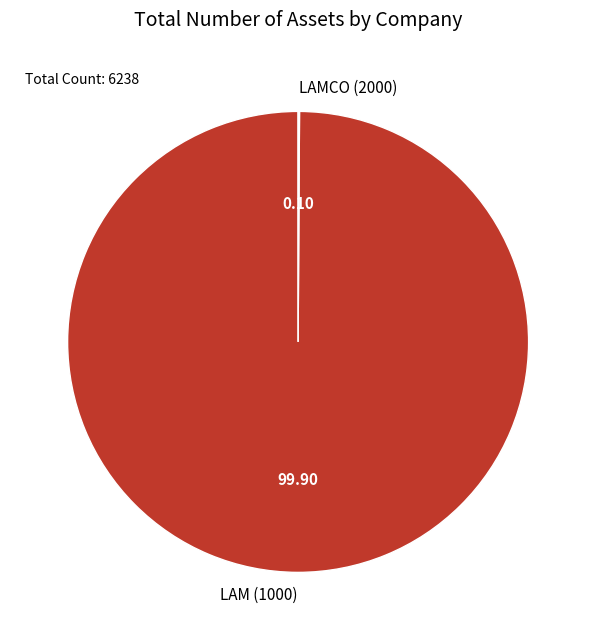

Does LAM (1000) represent more than half of the total?

Yes